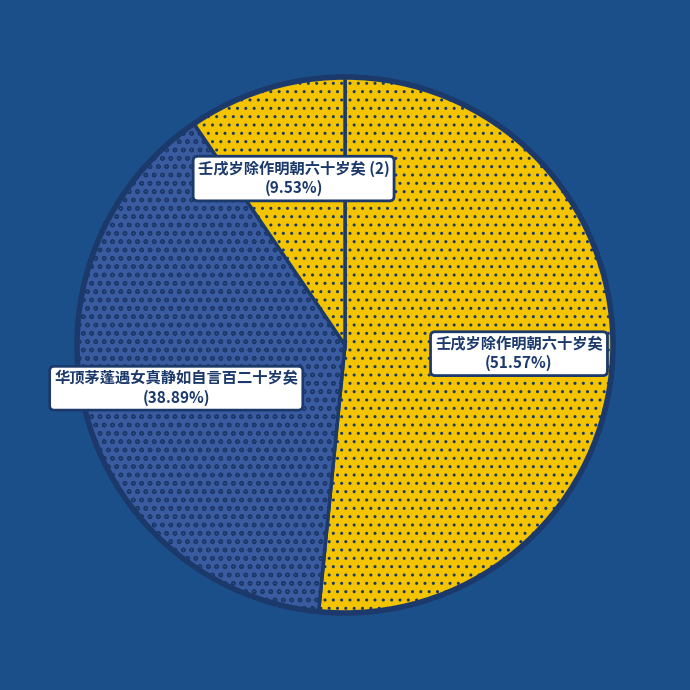

Which has a higher value, 华顶茅蓬遇女真静如自言百二十岁矣 or 壬戌岁除作明朝六十岁矣 (2)?

华顶茅蓬遇女真静如自言百二十岁矣